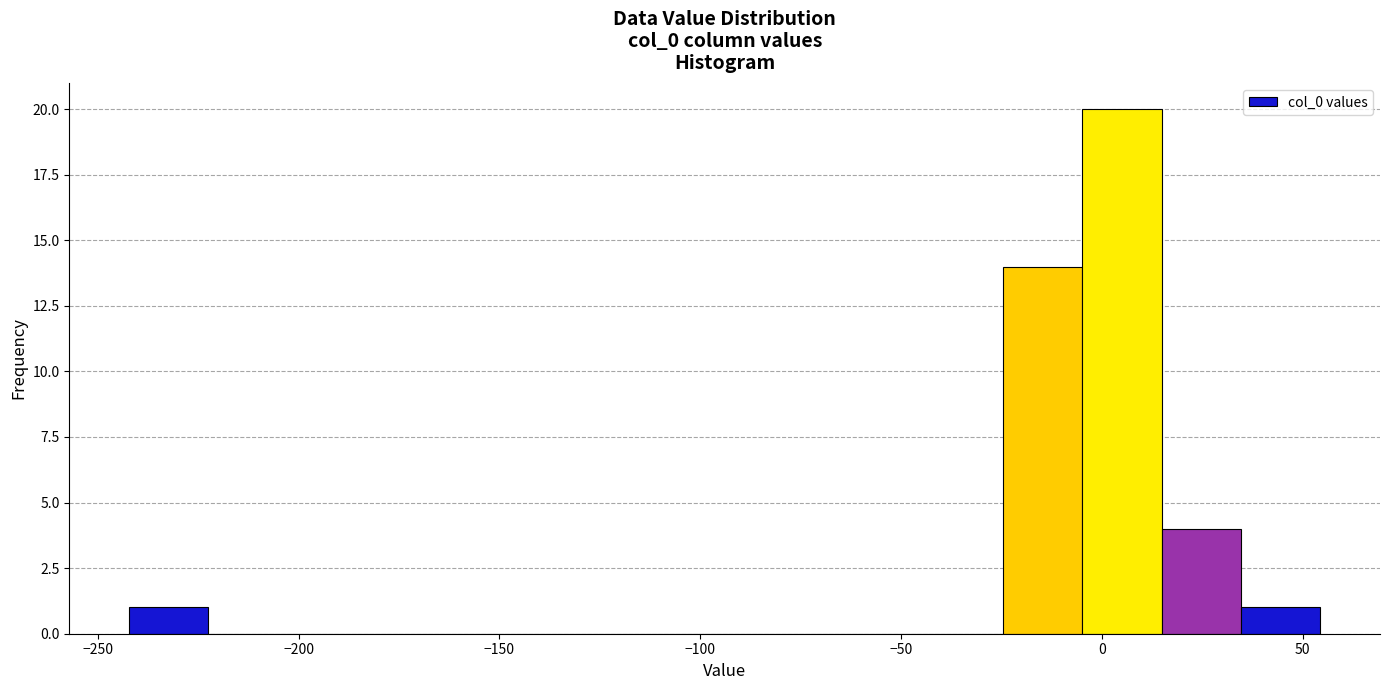

Read against the x-axis, roughly where is the centre of the tallest bar?

5